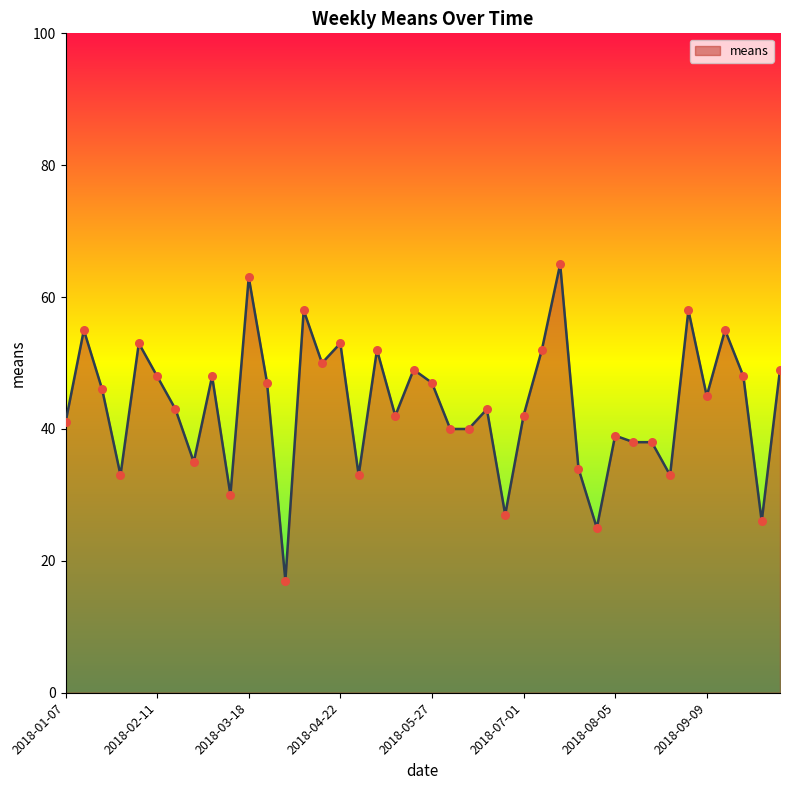

What is the greatest value displayed?

65